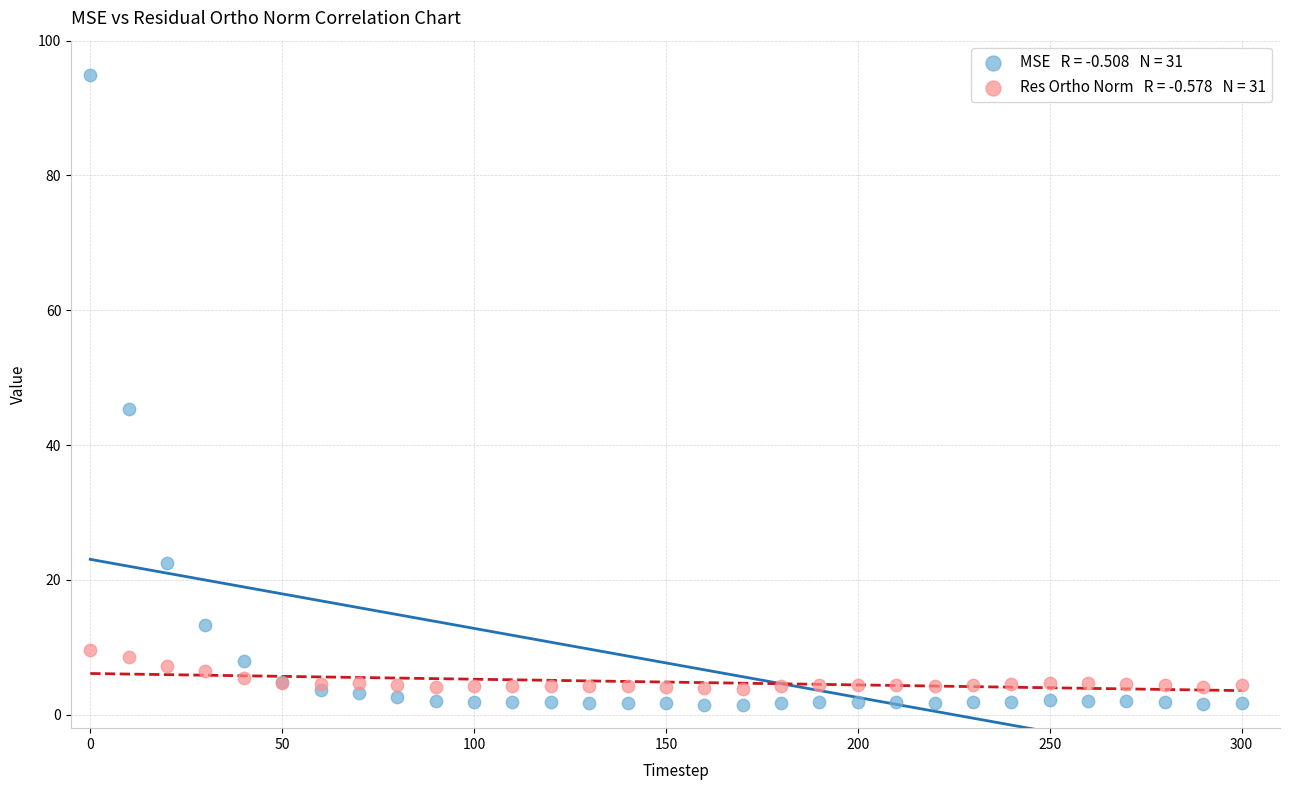

Across all series, what Y value is closest to 48?

45.3